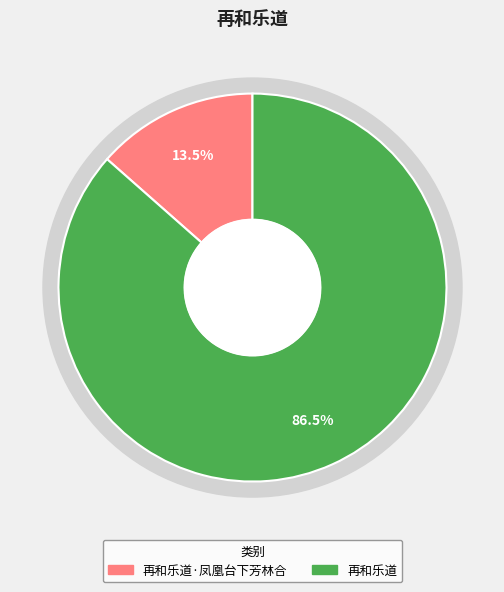

To the nearest percent, what is the combined percentage of 再和乐道 and 再和乐道·凤凰台下芳林合?

100%